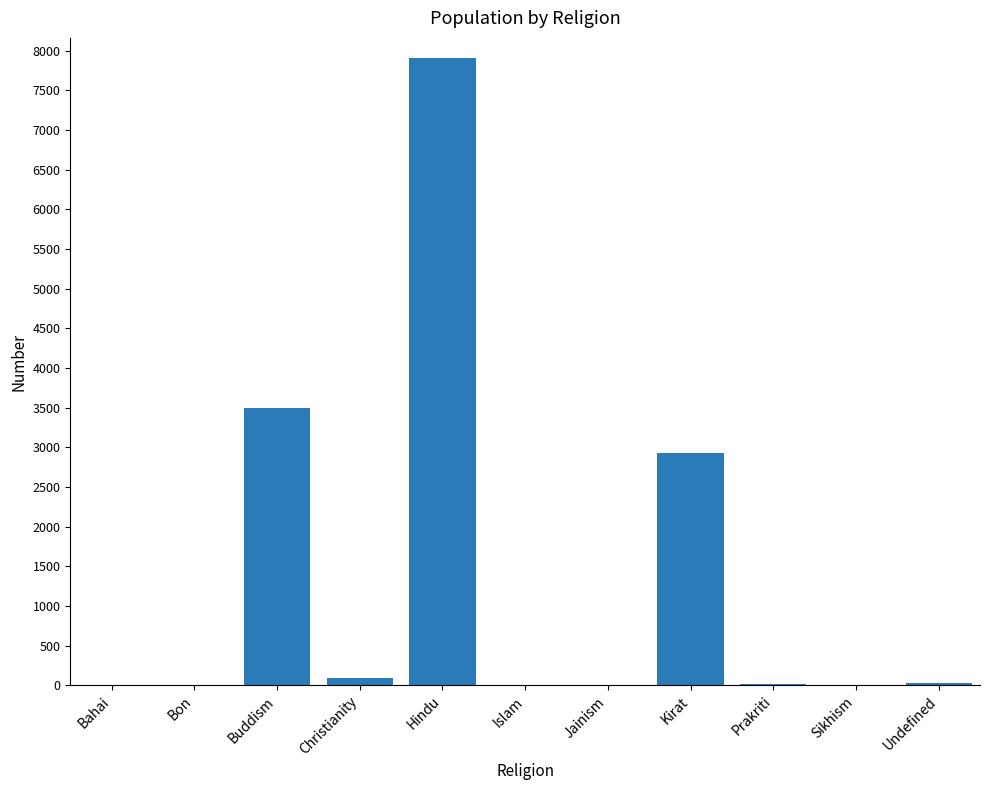

What value does the data have at Christianity?

90